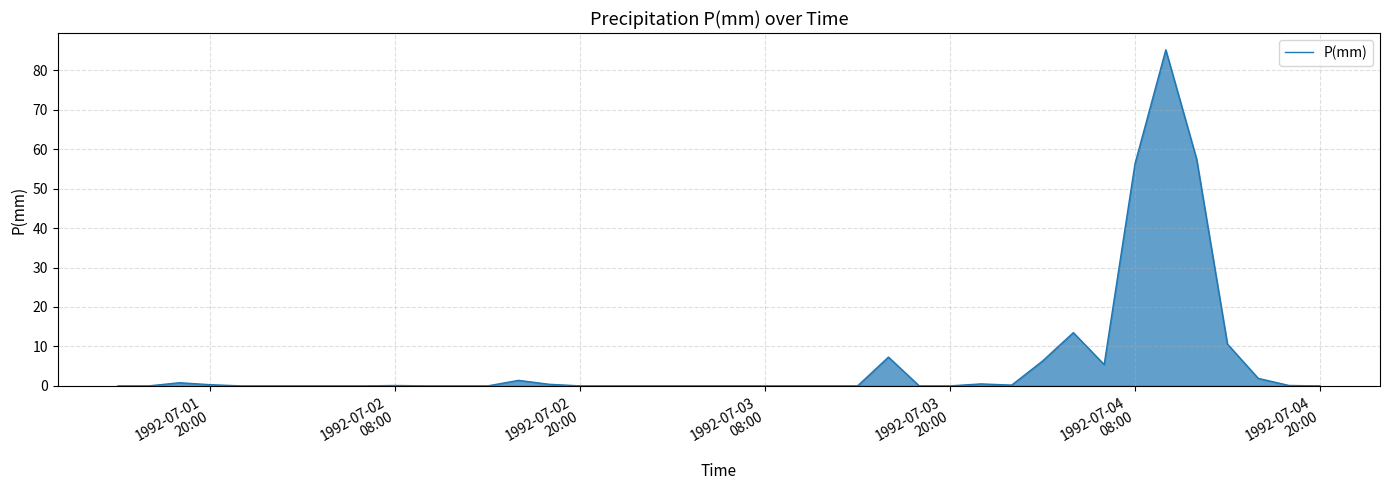

What is the difference between the maximum and minimum values?

85.2